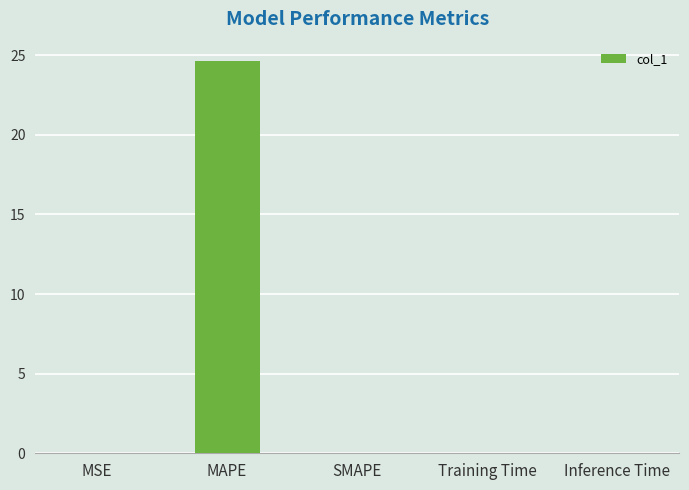

At which category does the chart reach its peak across all series?

MAPE